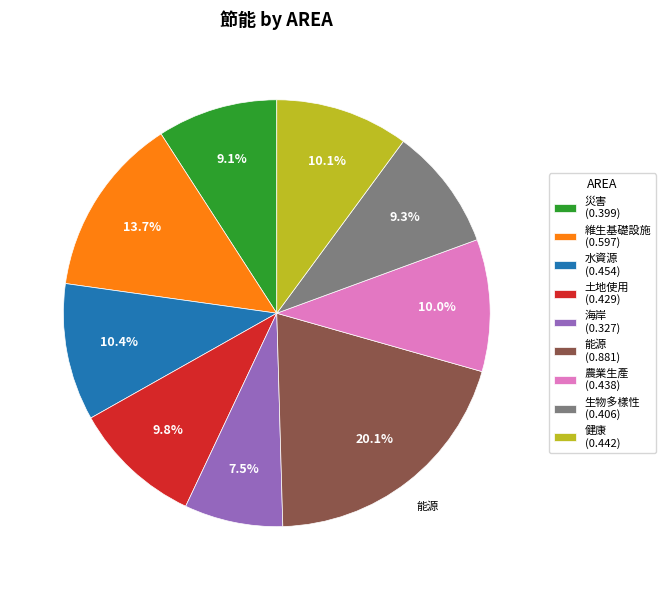

Which has a higher value, 維生基礎設施 (0.597) or 水資源 (0.454)?

維生基礎設施 (0.597)